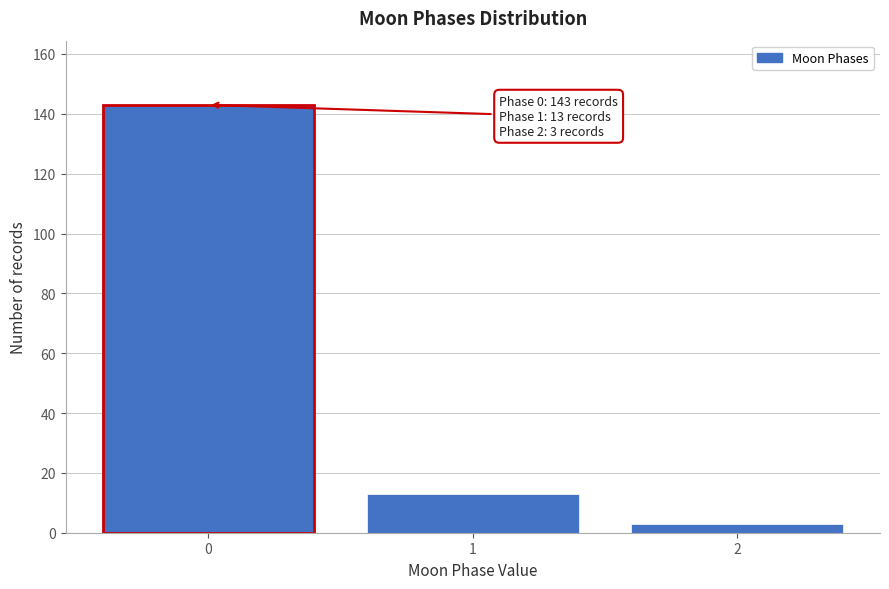

Reading left to right, what are all the values shown in this chart?

143	13	3